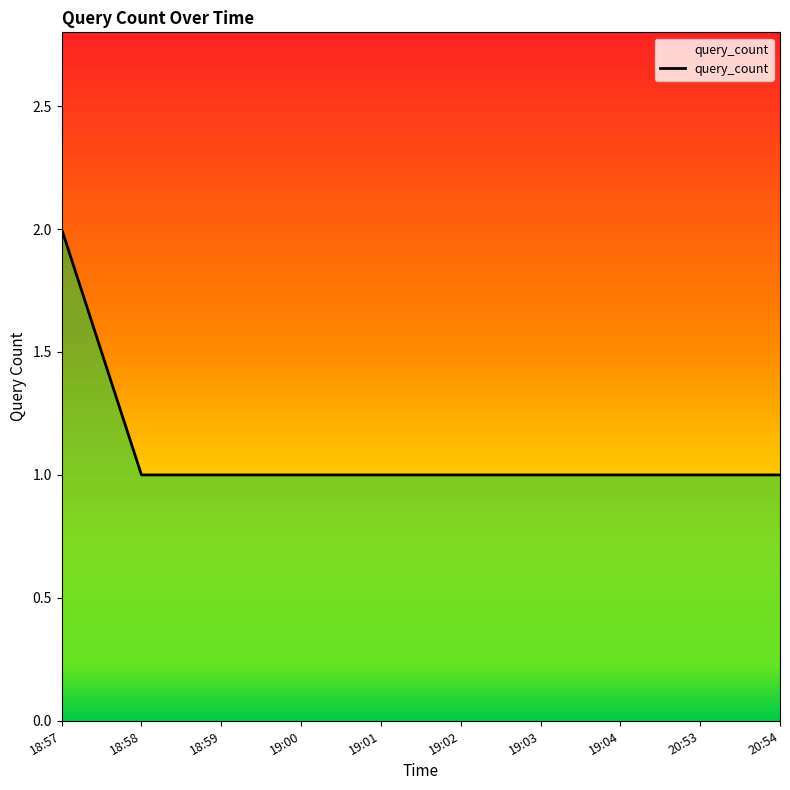

The chart shows a value of 1 at 20:53. True or false?

True